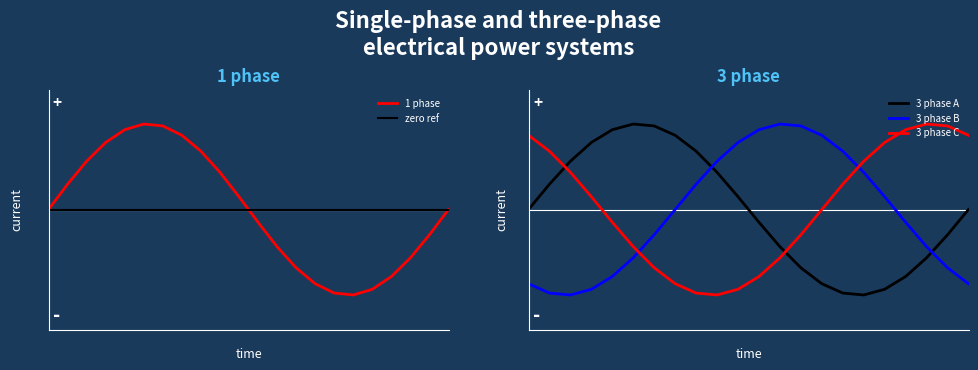

In 3 phase B, how many points are higher than both neighbors (excluding endpoints)?

1